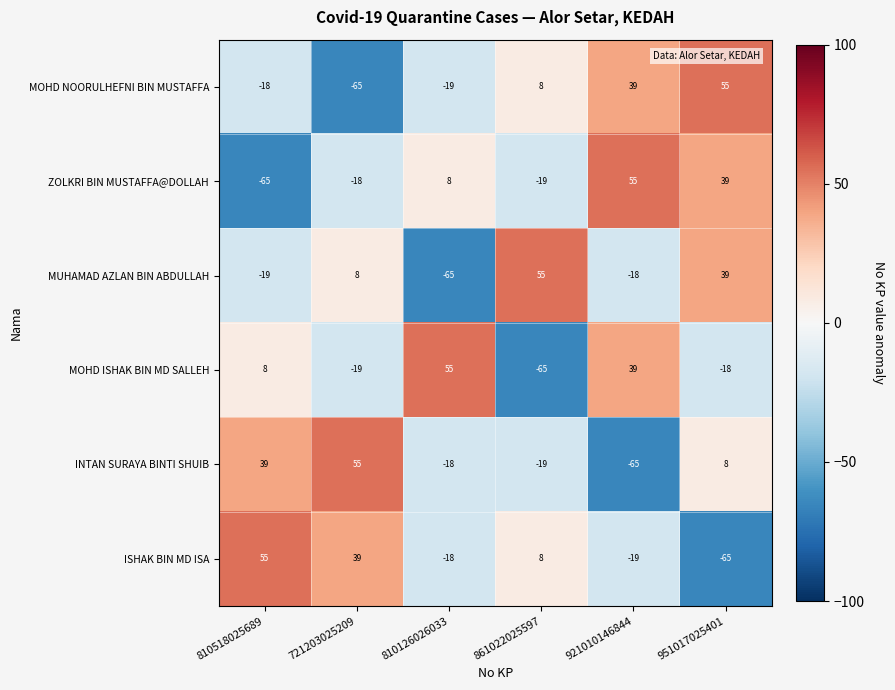

List the labels in order of MUHAMAD AZLAN BIN ABDULLAH value, largest first.

861022025597, 951017025401, 721203025209, 921010146844, 810518025689, 810126026033